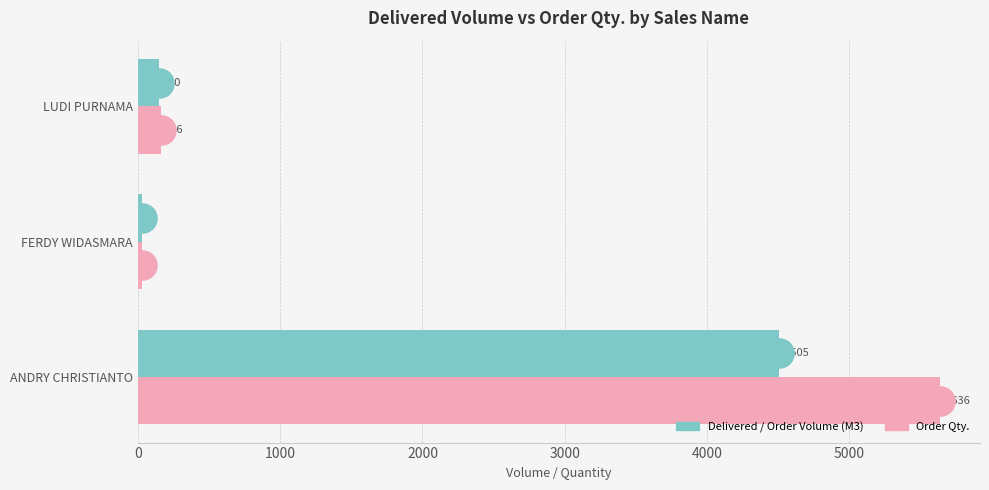

At which category does the chart reach its minimum across all series?

FERDY WIDASMARA